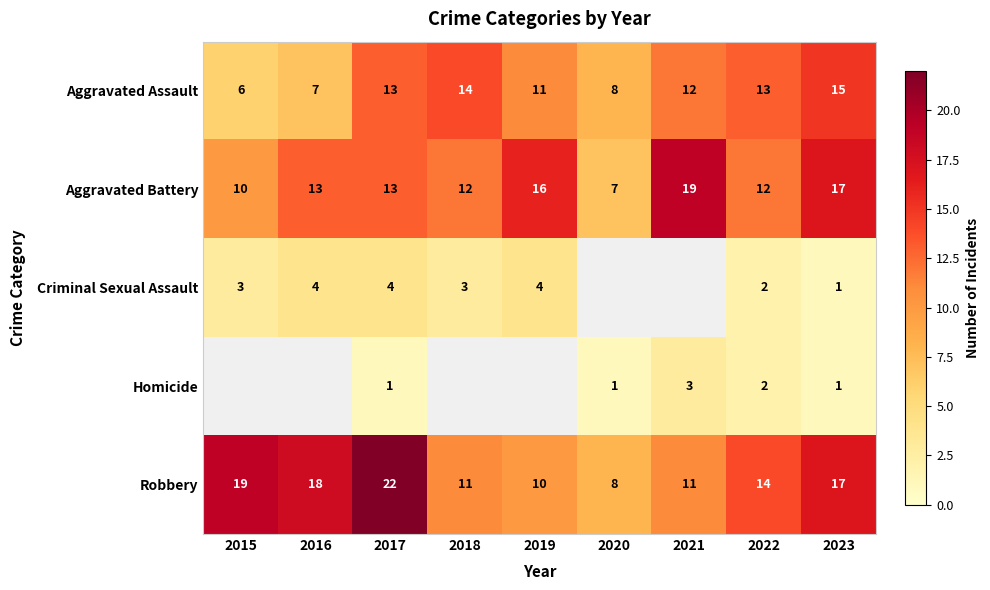

What is the lowest value of the Robbery series?

8